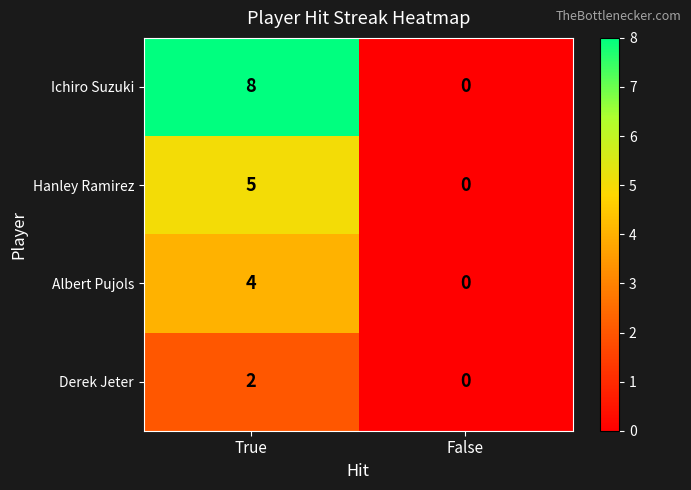

True or false: Derek Jeter has a value of 0 at False.

True